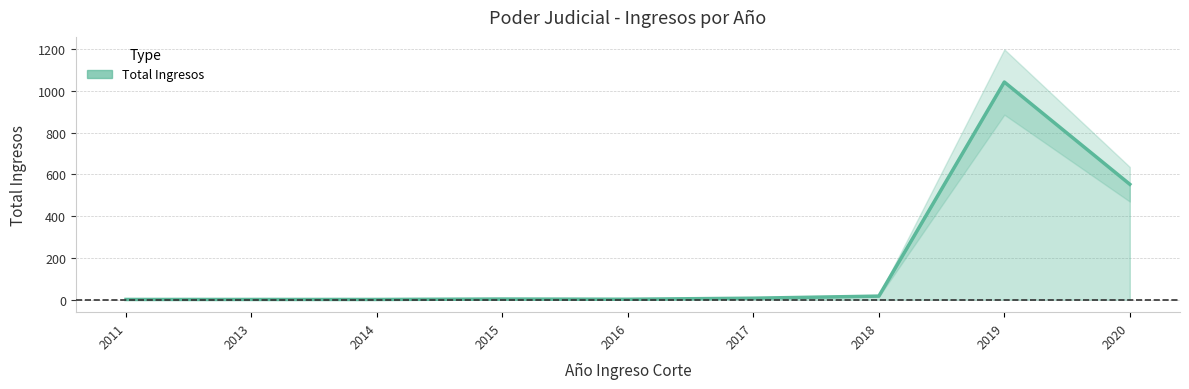

What is the ratio of the value at 2018 to the value at 2017?

2.4